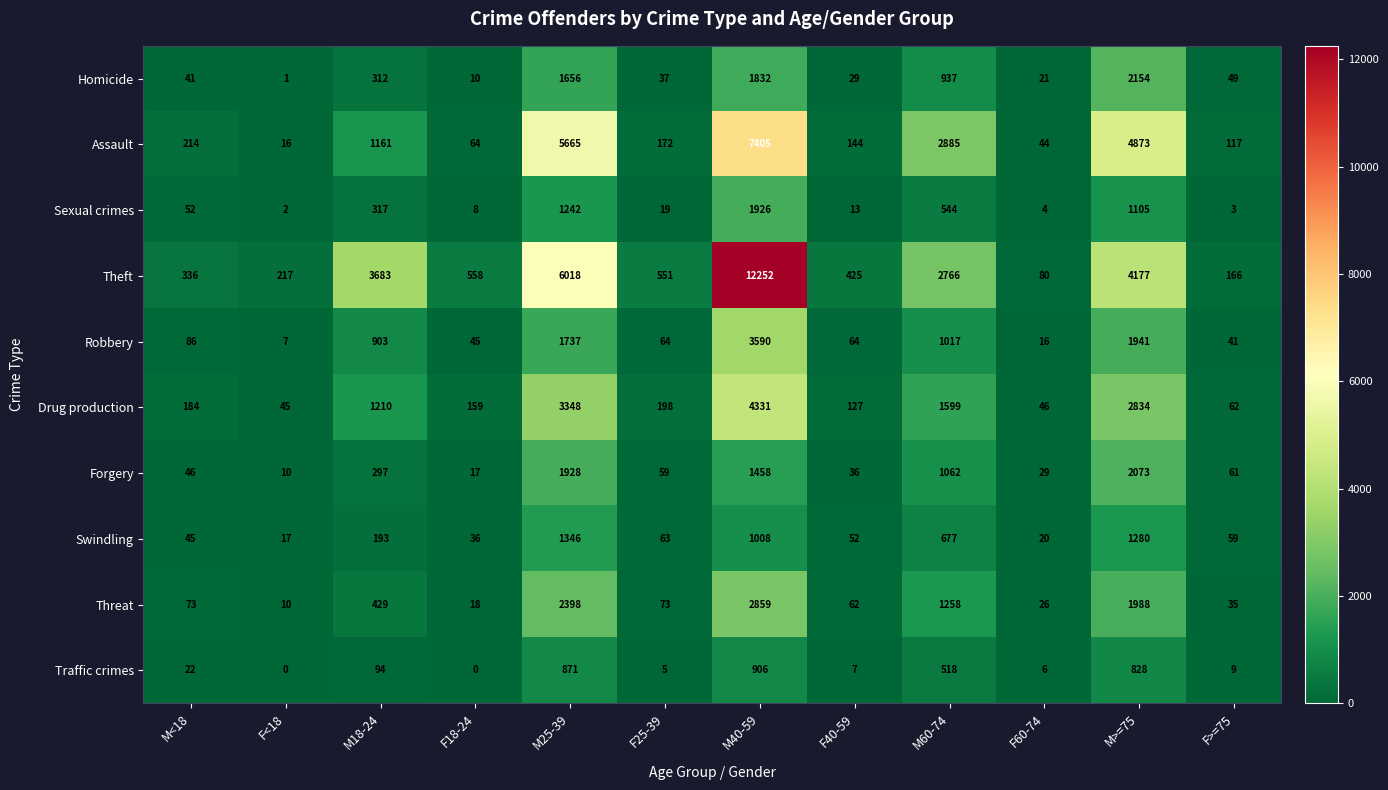

List the labels in order of Assault value, largest first.

M40-59, M25-39, M>=75, M60-74, M18-24, M<18, F25-39, F40-59, F>=75, F18-24, F60-74, F<18